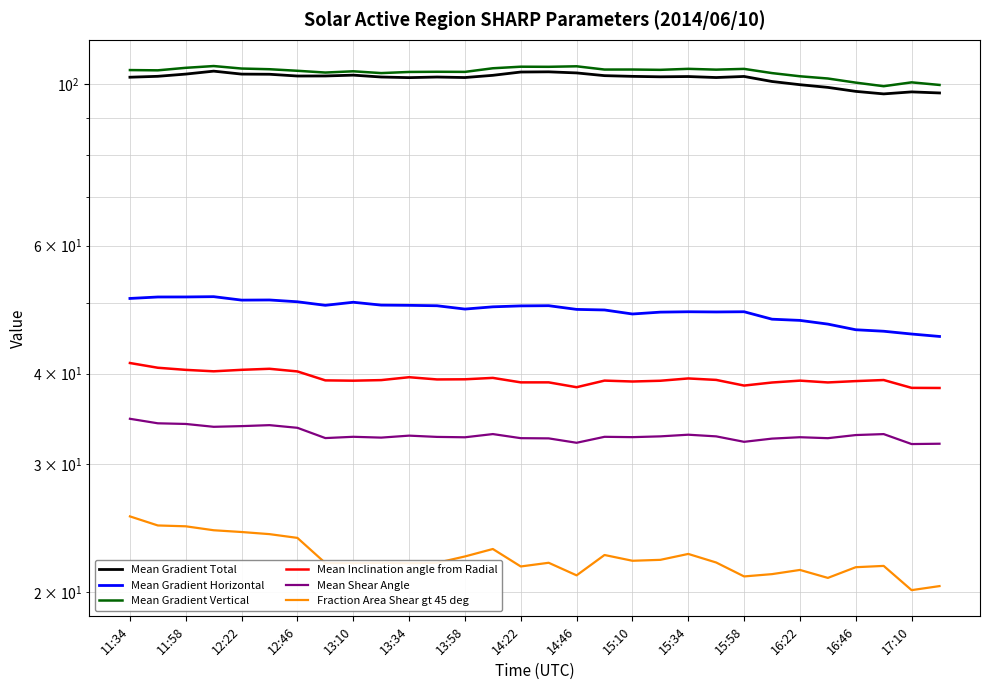

Reading left to right, what are all the values shown in this chart?

Mean Gradient Total: 102.3	102.6	103.3	104.3	103.3	103.3	102.7	102.7	103.0	102.4	102.2	102.3	102.2	102.9	104.0	104.0	103.7	102.8	102.6	102.4	102.5	102.2	102.5	100.9	99.9	99.0	97.8	97.0	97.6	97.3
Mean Gradient Horizontal: 50.7	51.0	51.0	51.0	50.5	50.5	50.2	49.7	50.1	49.7	49.6	49.6	49.1	49.4	49.6	49.6	49.0	48.9	48.3	48.6	48.6	48.6	48.6	47.5	47.3	46.8	46.0	45.7	45.3	45.0
Mean Gradient Vertical: 104.6	104.5	105.4	106.0	105.1	104.9	104.4	103.8	104.2	103.6	104.0	104.1	104.0	105.2	105.8	105.7	105.9	104.8	104.8	104.7	105.0	104.8	105.0	103.6	102.6	101.9	100.5	99.4	100.6	99.8
Mean Inclination angle from Radial: 41.4	40.7	40.5	40.3	40.5	40.6	40.3	39.1	39.1	39.2	39.5	39.3	39.3	39.5	38.9	38.9	38.3	39.1	39.0	39.1	39.4	39.2	38.5	38.9	39.1	38.9	39.1	39.2	38.2	38.2
Mean Shear Angle: 34.7	34.2	34.1	33.8	33.9	34.0	33.7	32.6	32.7	32.6	32.9	32.7	32.7	33.0	32.6	32.6	32.1	32.7	32.7	32.8	33.0	32.8	32.2	32.5	32.7	32.6	32.9	33.0	32.0	32.0
Fraction Area Shear gt 45 deg: 25.4	24.7	24.6	24.3	24.2	24.0	23.8	21.9	21.9	22.0	21.9	22.0	22.4	22.9	21.7	22.0	21.1	22.5	22.1	22.2	22.6	22.0	21.0	21.2	21.5	20.9	21.7	21.7	20.1	20.4